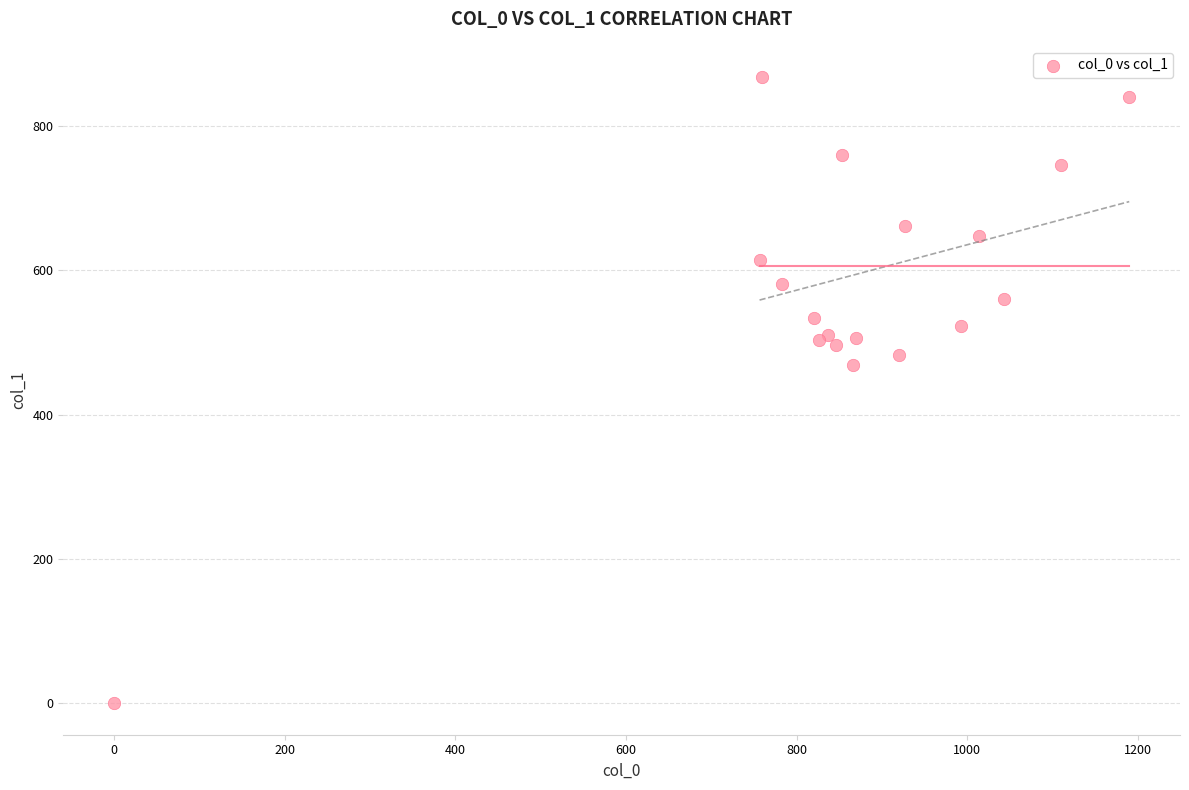

What Y value in the scatter plot is closest to 433?

469.1